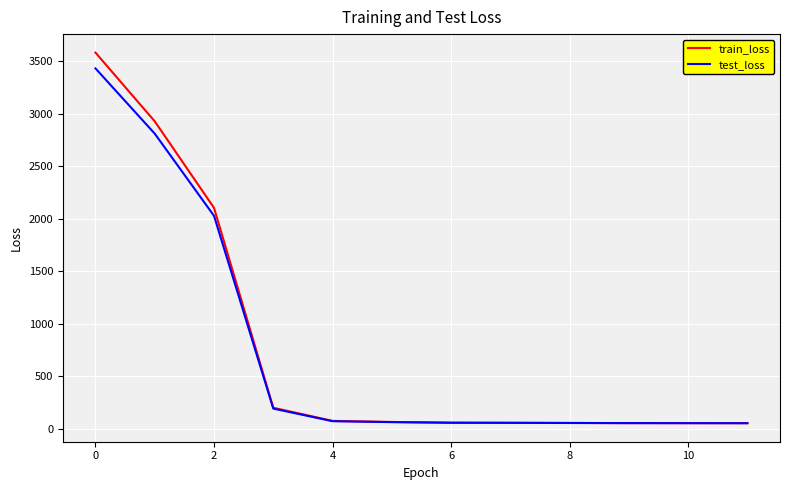

What is the maximum value shown in the chart?

3583.6